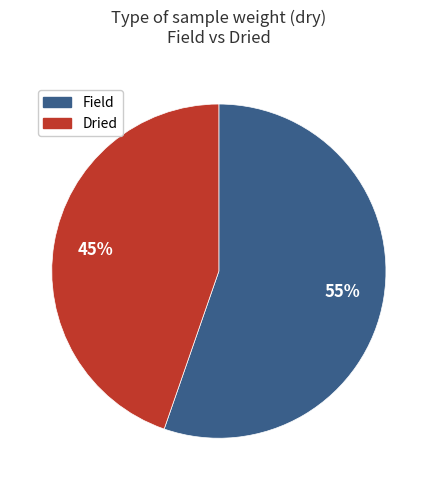

Is there any slice that represents more than half of the pie?

Yes